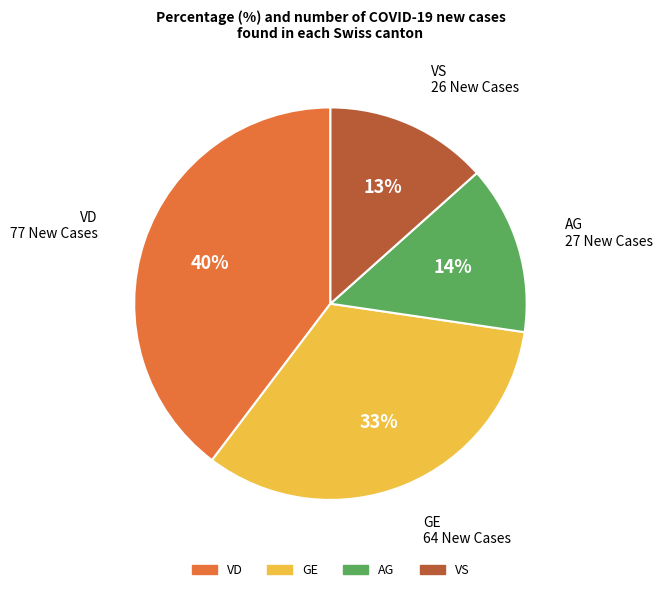

Is there a majority slice in this chart?

No